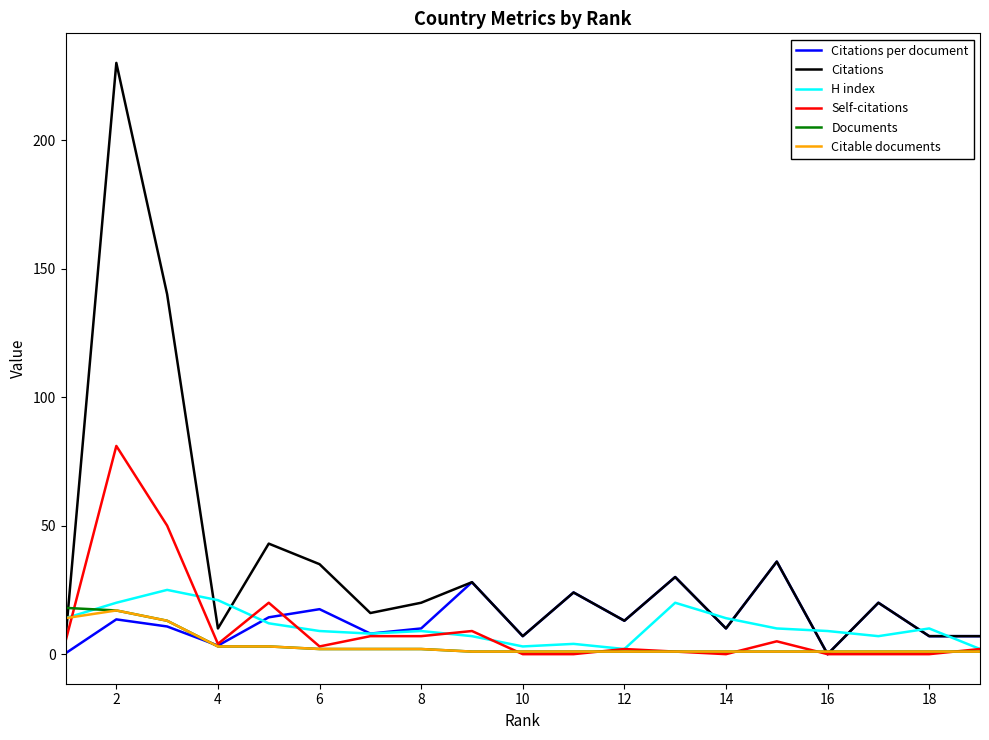

Which series has the widest spread of values?

Citations